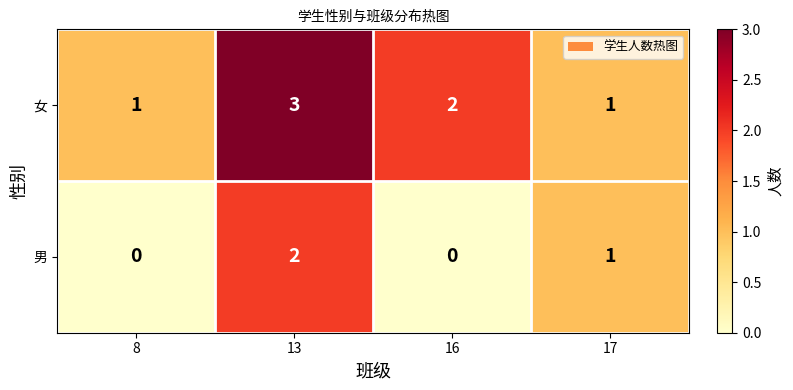

What is the maximum value for 女?

3